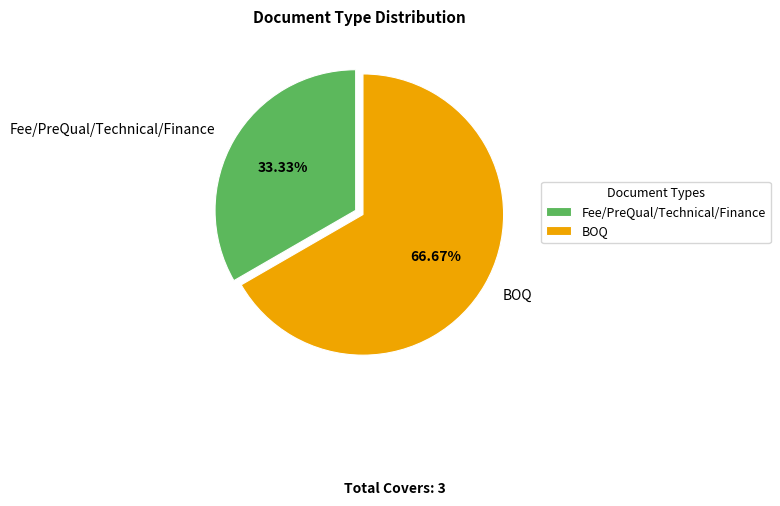

To the nearest percent, what percentage of the pie is BOQ?

67%